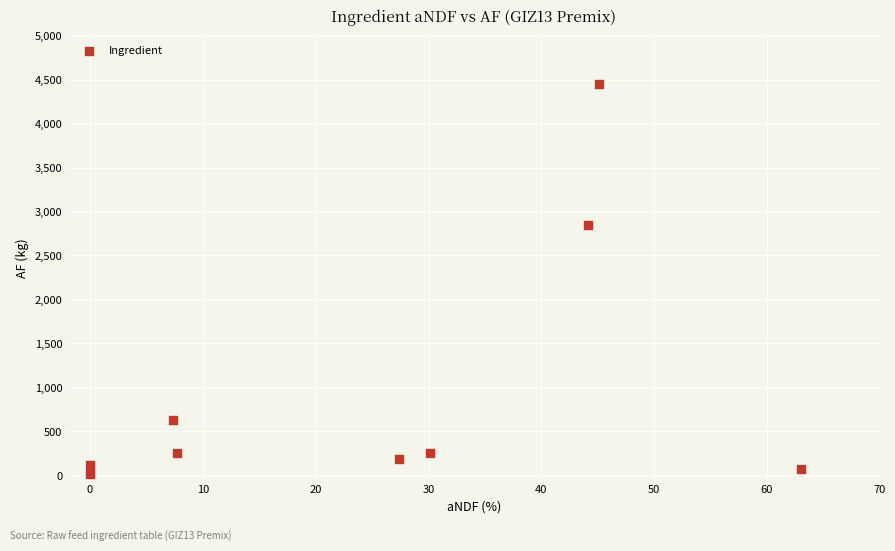

What is the average Y value?

978